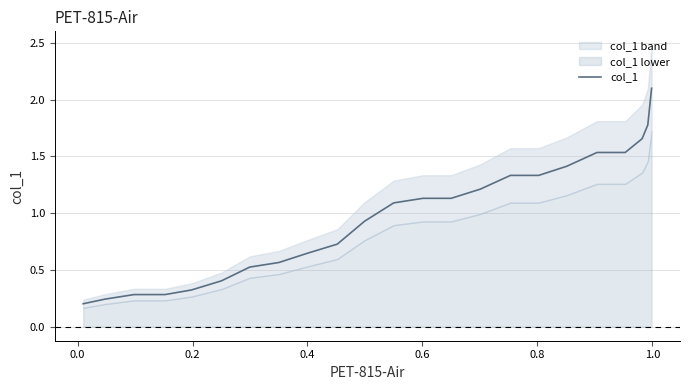

What is the average value?

1.0